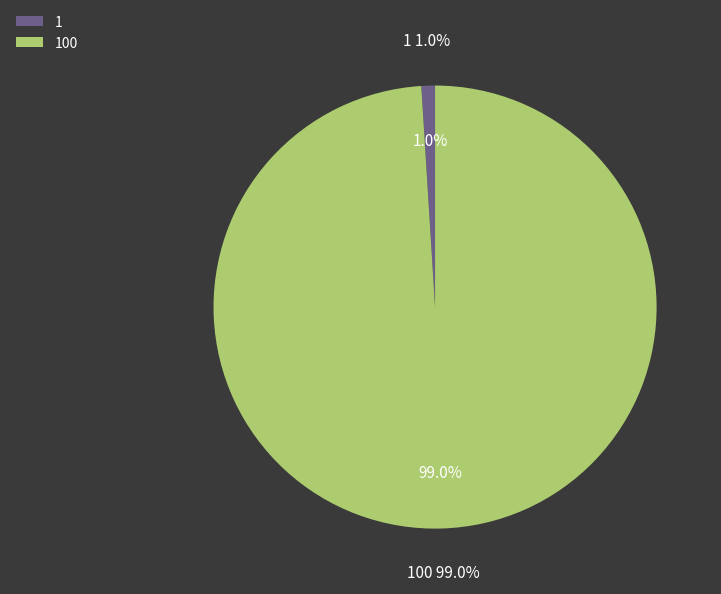

What percentage is the 1 slice, to the nearest percent?

1%